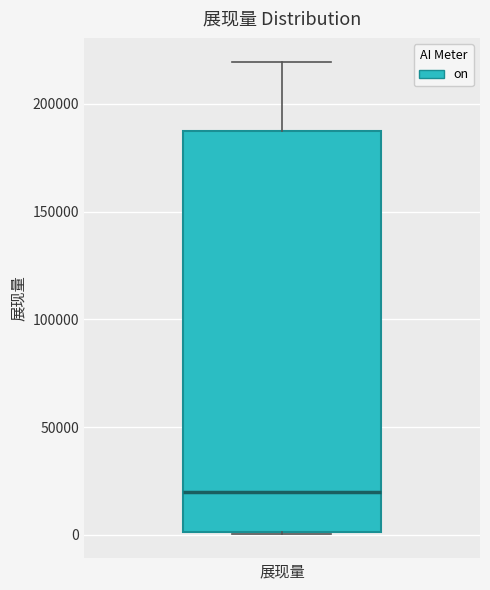

Where is the lower edge of the box for 展现量 on the y-axis? The values are not printed on the chart, so give them approximately, as read against the axis.

0